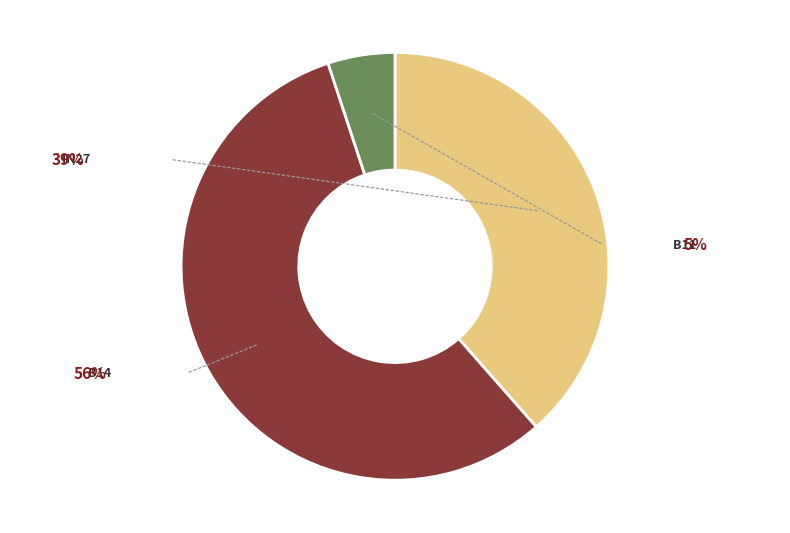

Does any single category account for the majority?

Yes